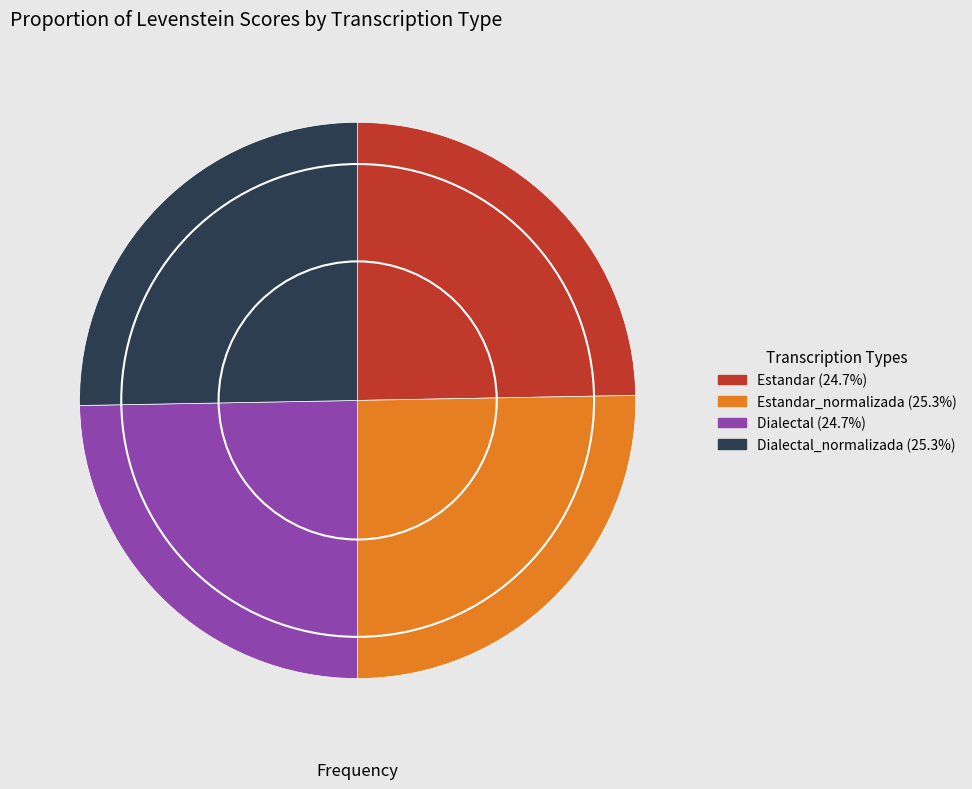

How many slices are in this pie chart?

4